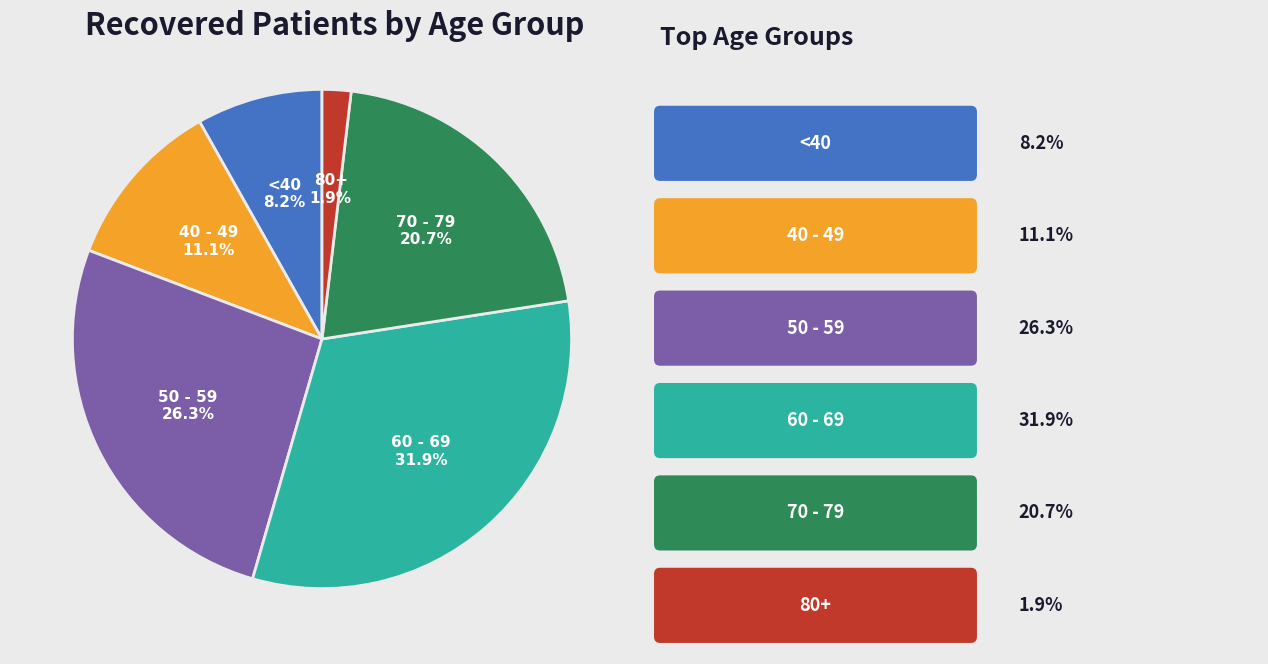

Is there a majority slice in this chart?

No